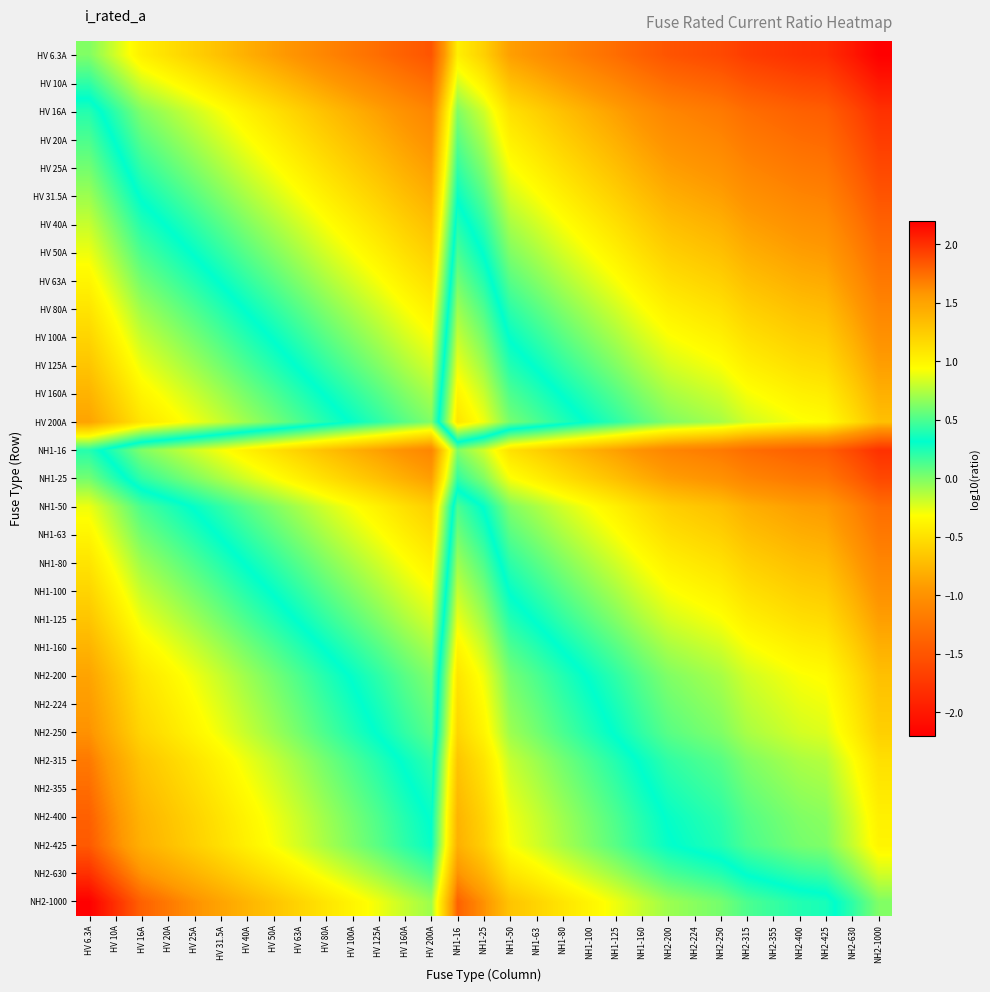

At which category does the chart reach its peak across all series?

HV 6.3A